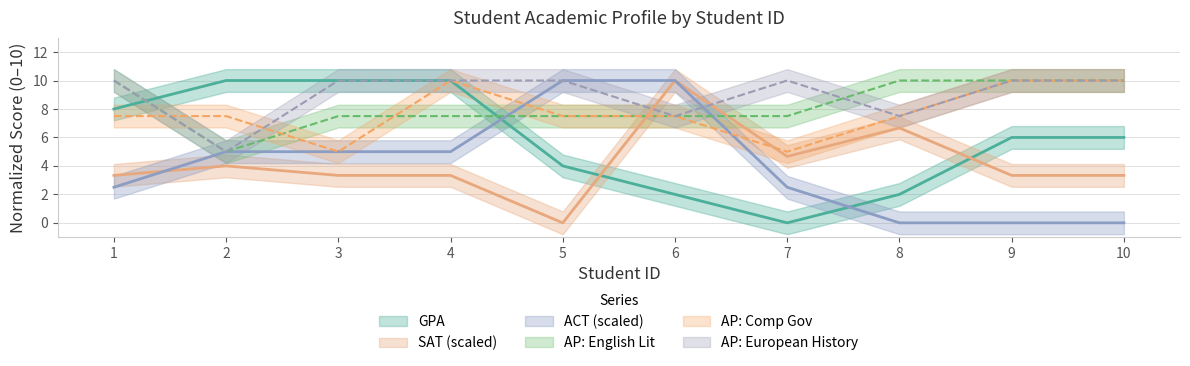

Is the value of GPA at 9 greater than the value of AP_European_History at 6?

No